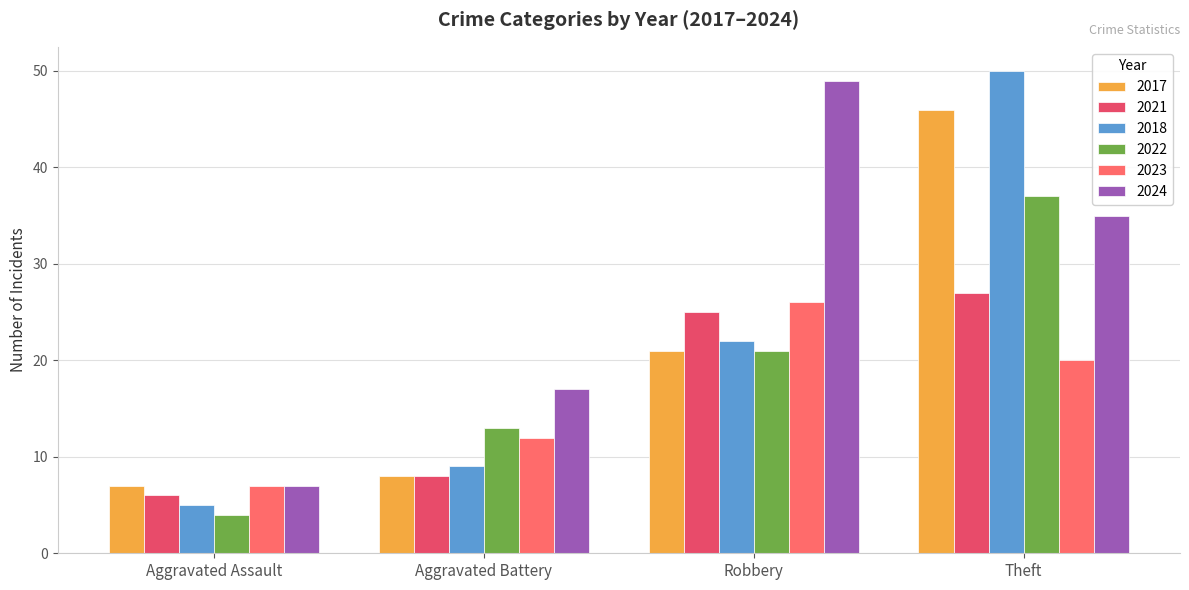

What is the total value across all series at Robbery?

164